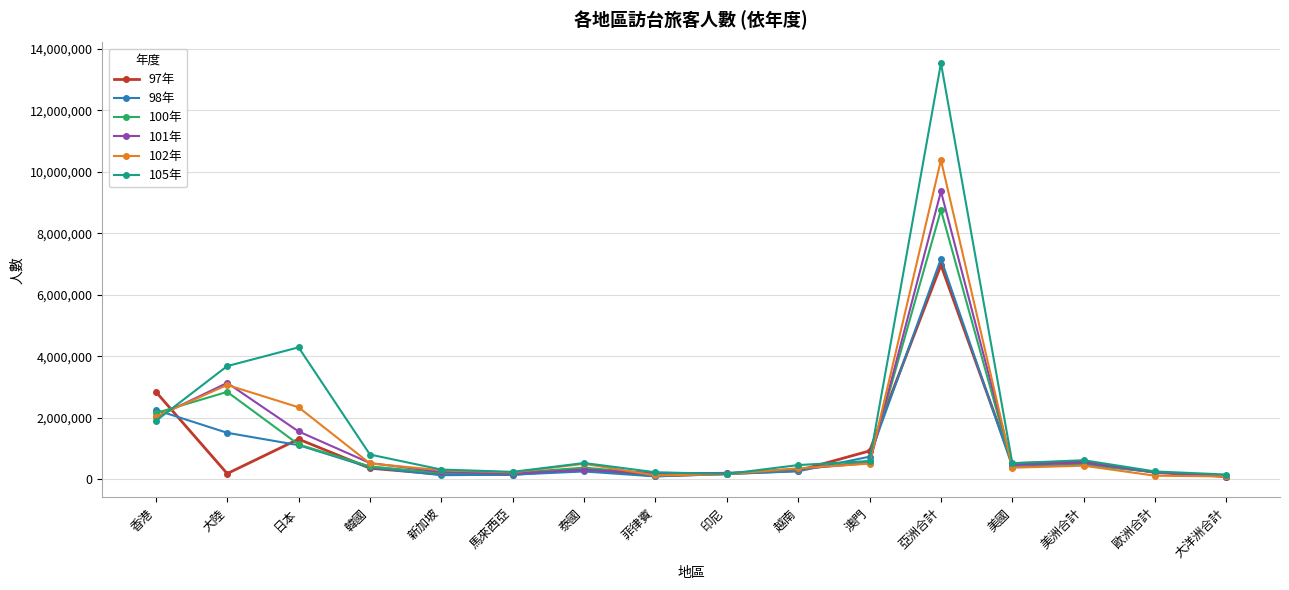

Which series has the largest total across all categories?

105年